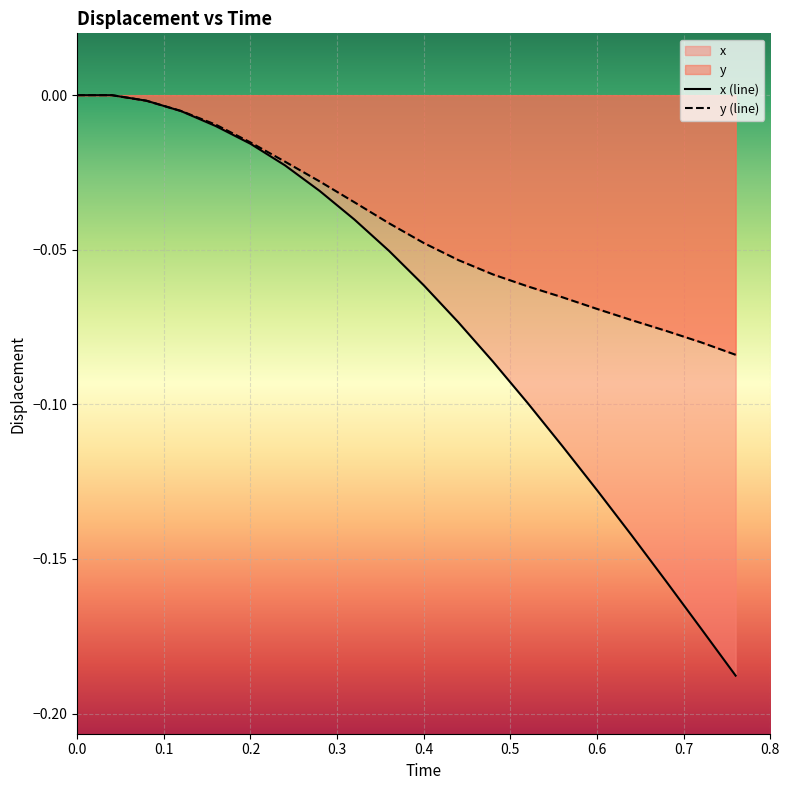

Count the number of categories in the chart.

20